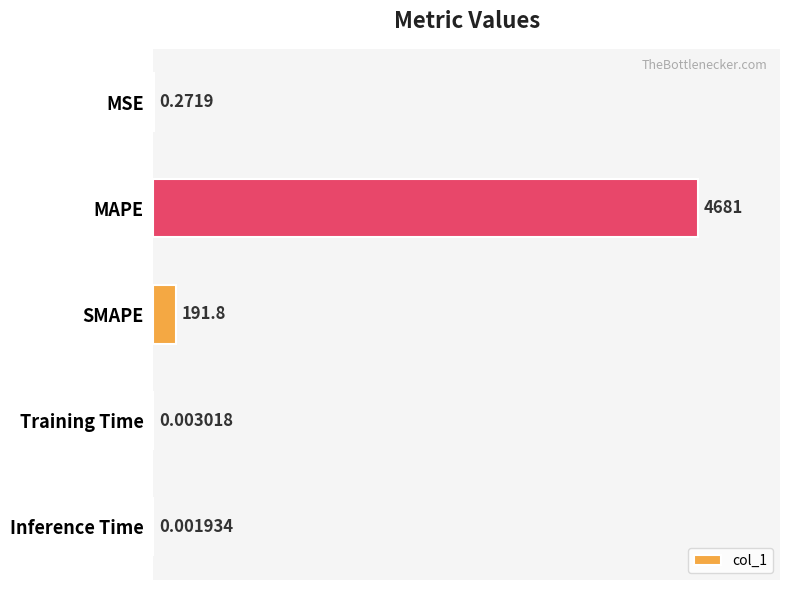

Between Inference Time and Training Time, which is larger?

Training Time